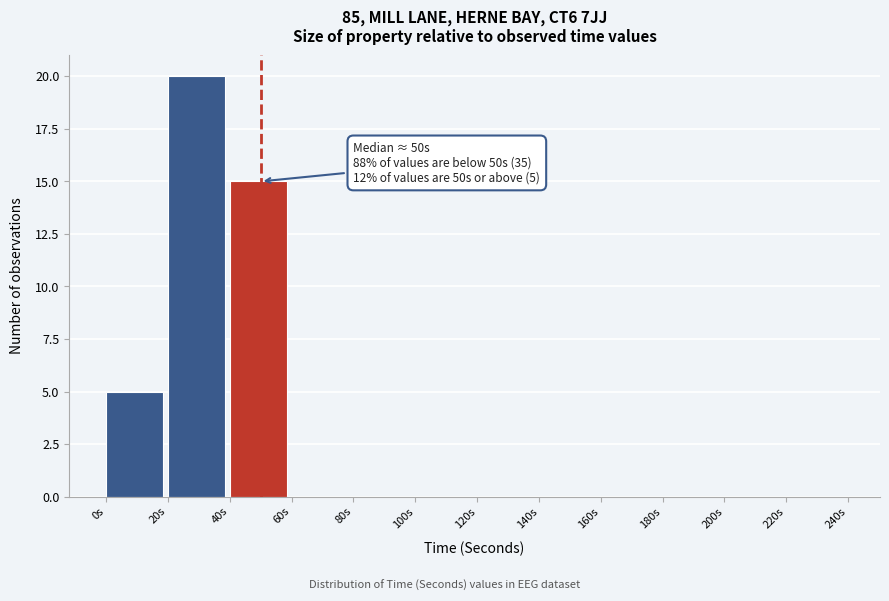

Over which range of the x-axis is the bar tallest?

20 to 40